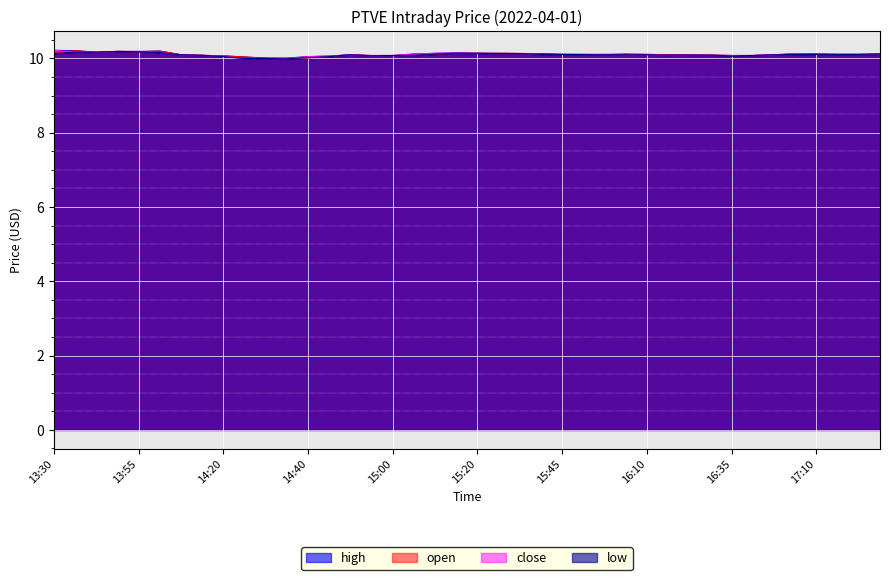

At 15:10, list the series in order from largest to smallest.

high, close, open, low